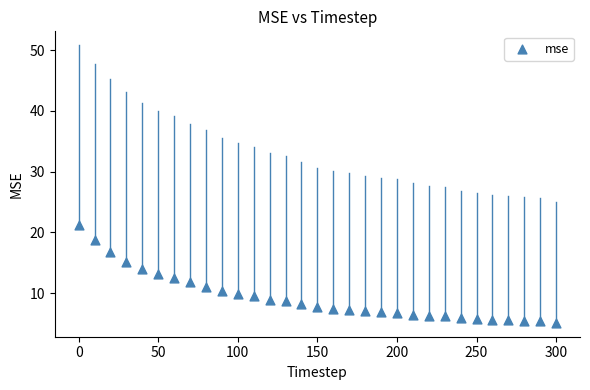

What is the range of X values (max minus min)?

300.0